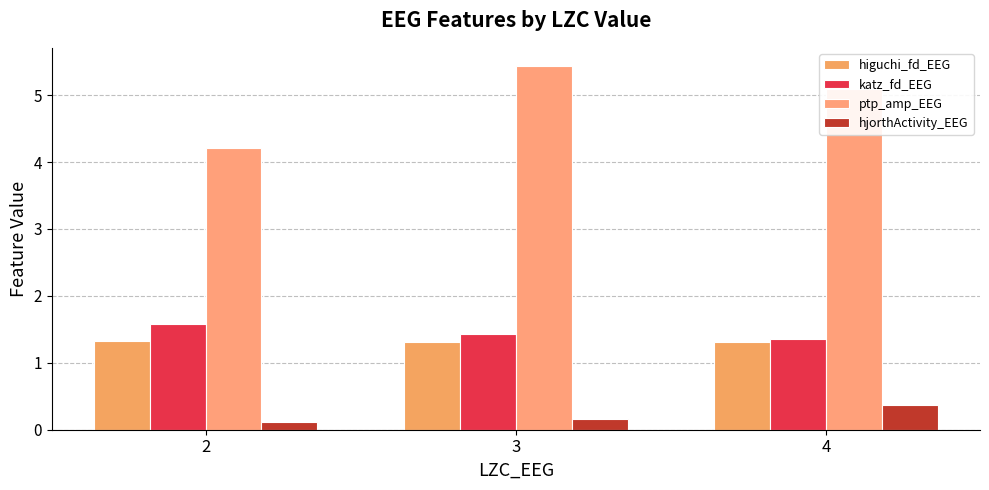

Reading left to right, what are all the values shown in this chart?

higuchi_fd_EEG: 1.3	1.3	1.3
katz_fd_EEG: 1.6	1.4	1.4
ptp_amp_EEG: 4.2	5.4	5.1
hjorthActivity_EEG: 0.1	0.2	0.4